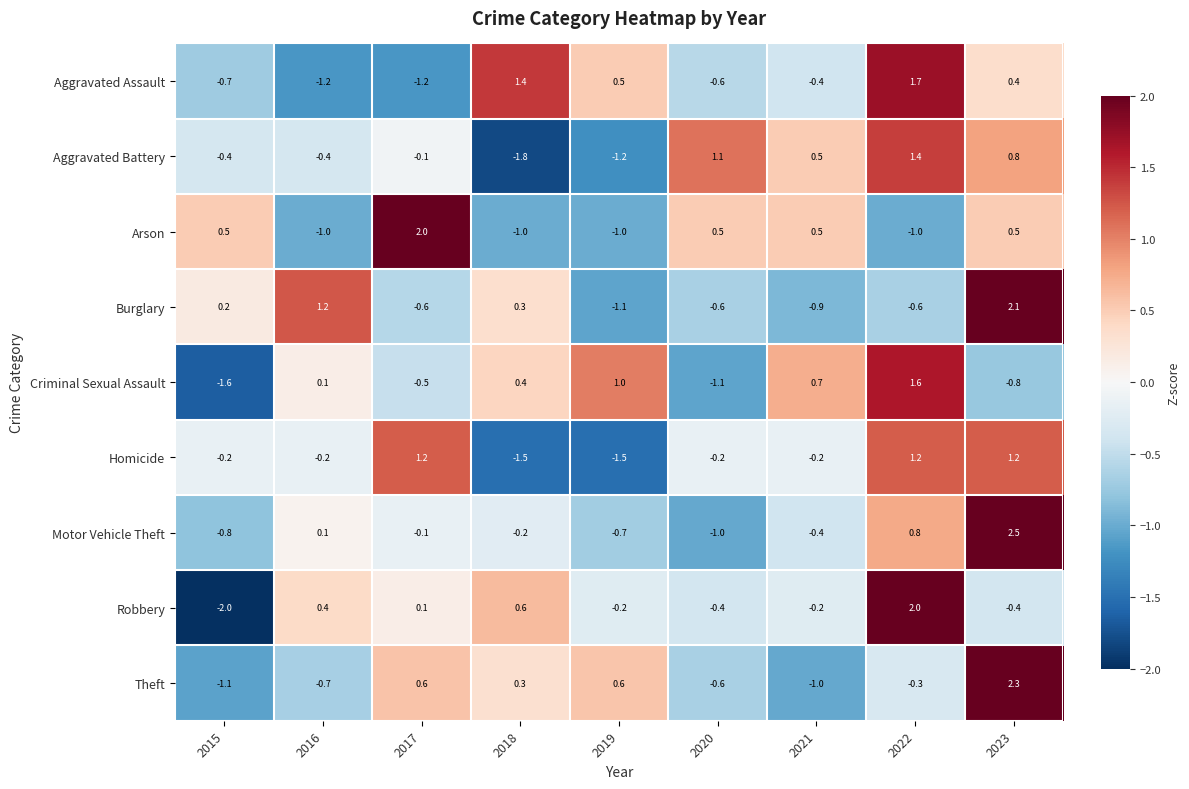

Which label corresponds to the largest value in the chart?

2023